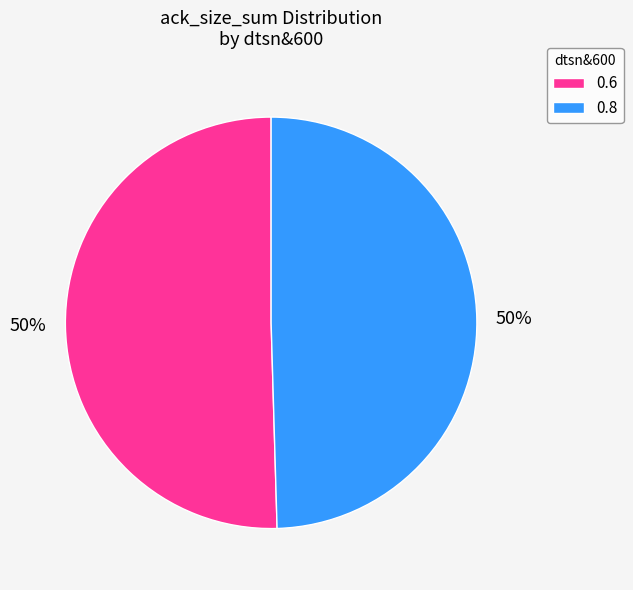

The 0.8 slice represents 50% of the pie. True or false?

True